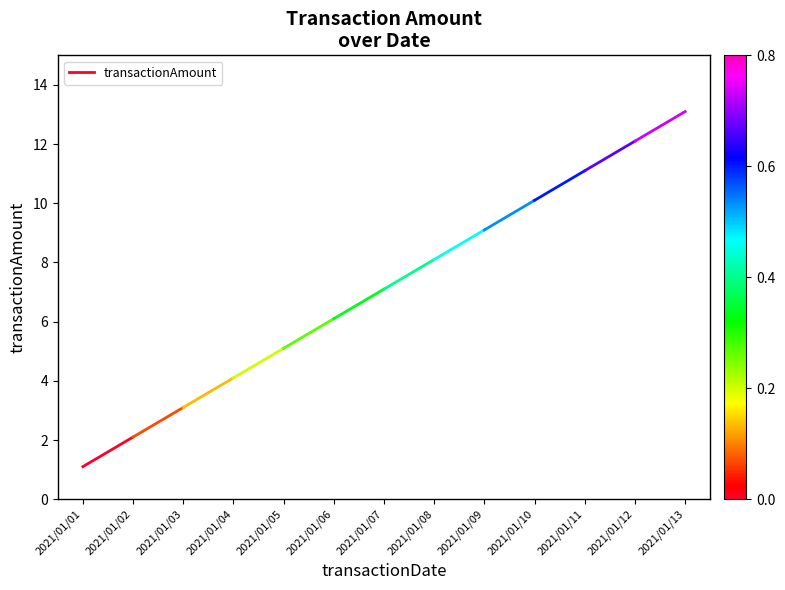

List the labels in order of value, smallest first.

2021/01/01, 2021/01/02